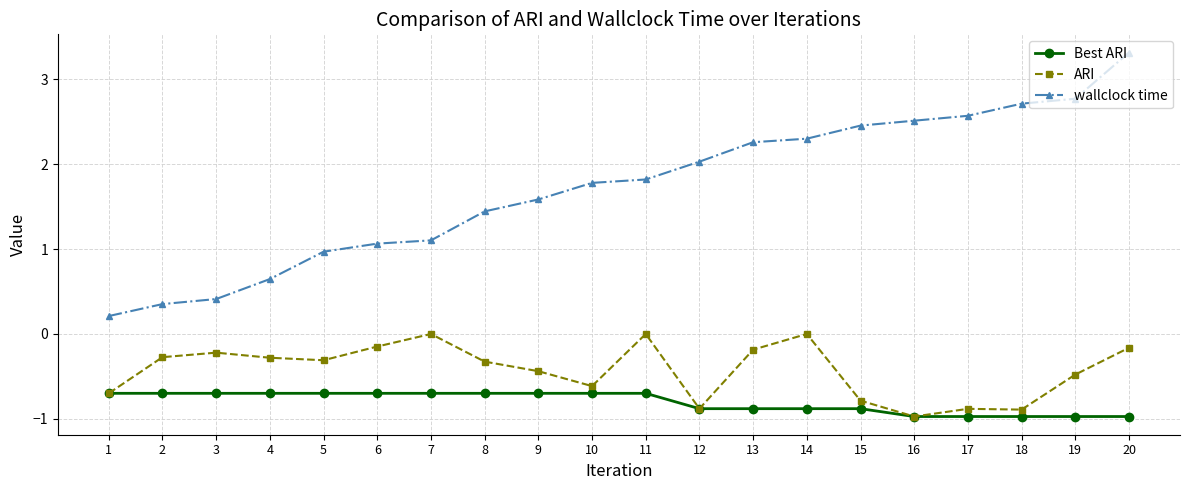

At 4, list the series in order from largest to smallest.

wallclock time, ARI, Best ARI